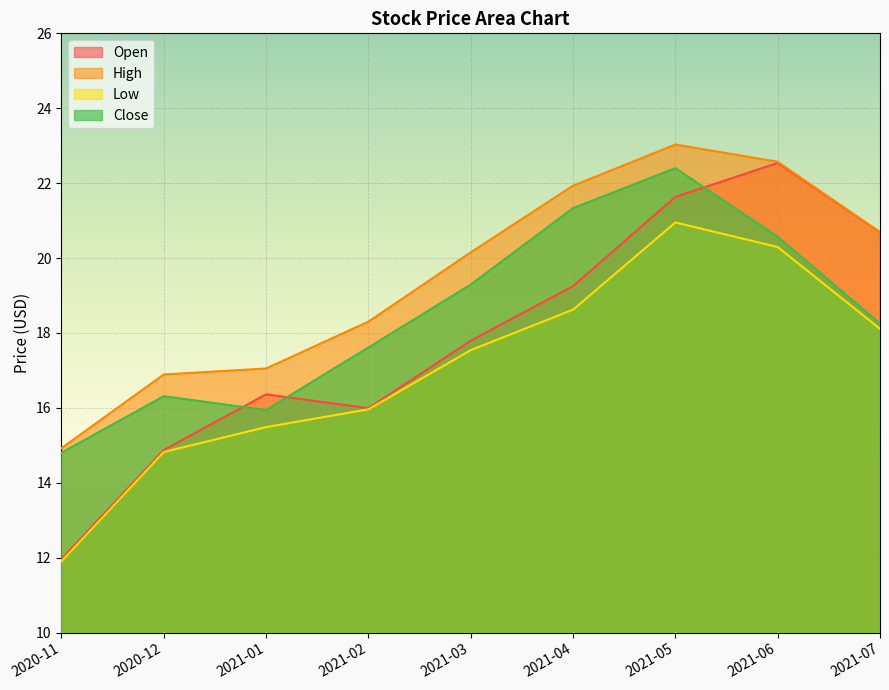

What are all the series names shown in the legend?

Open, High, Low, Close